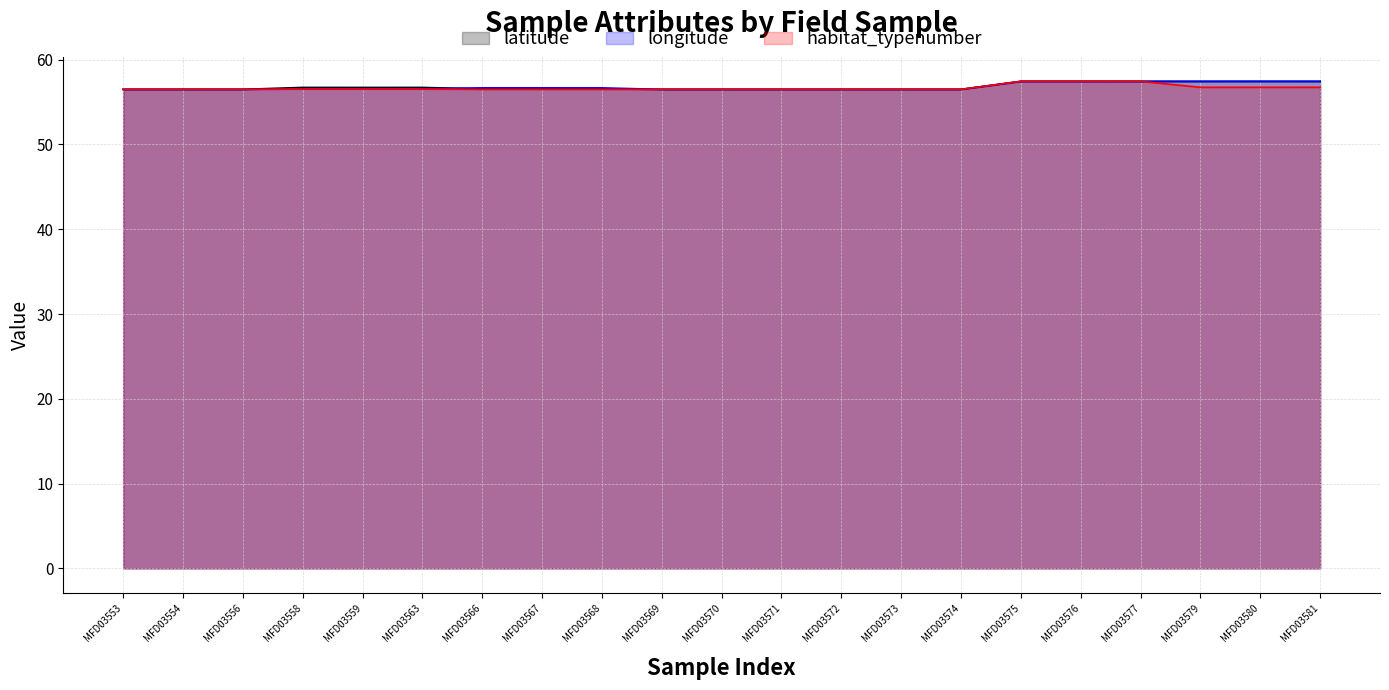

Which label corresponds to the largest value in the chart?

MFD03575